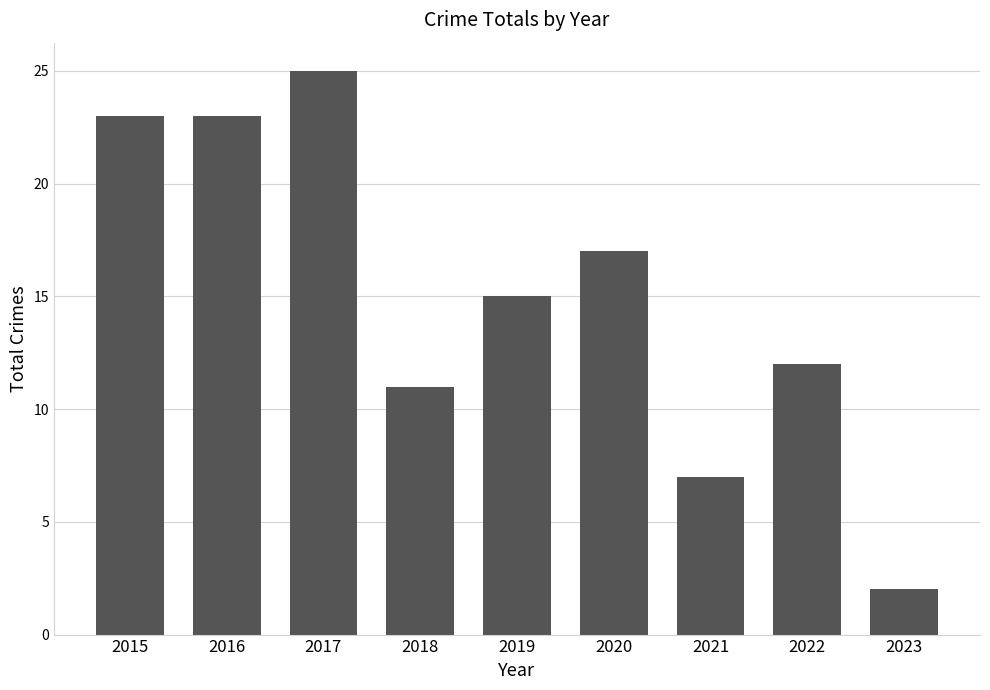

Is it true that the value at 2017 is 25?

True